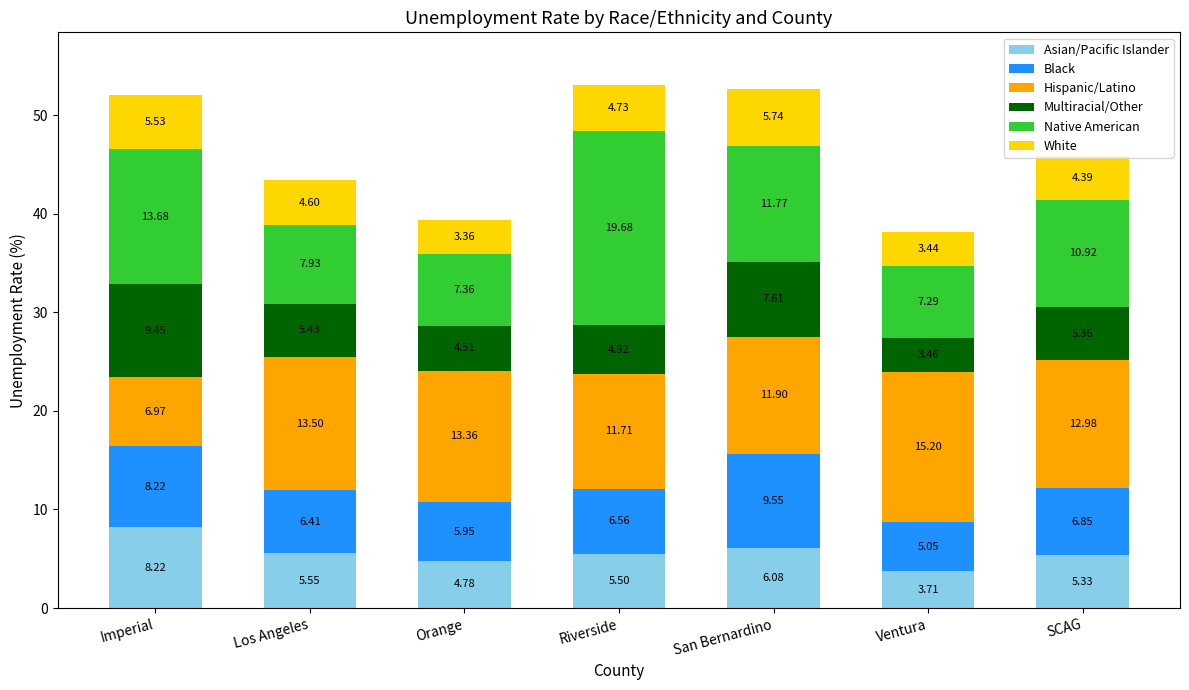

What is the sum of the Asian/Pacific Islander values at Ventura and SCAG?

9.0